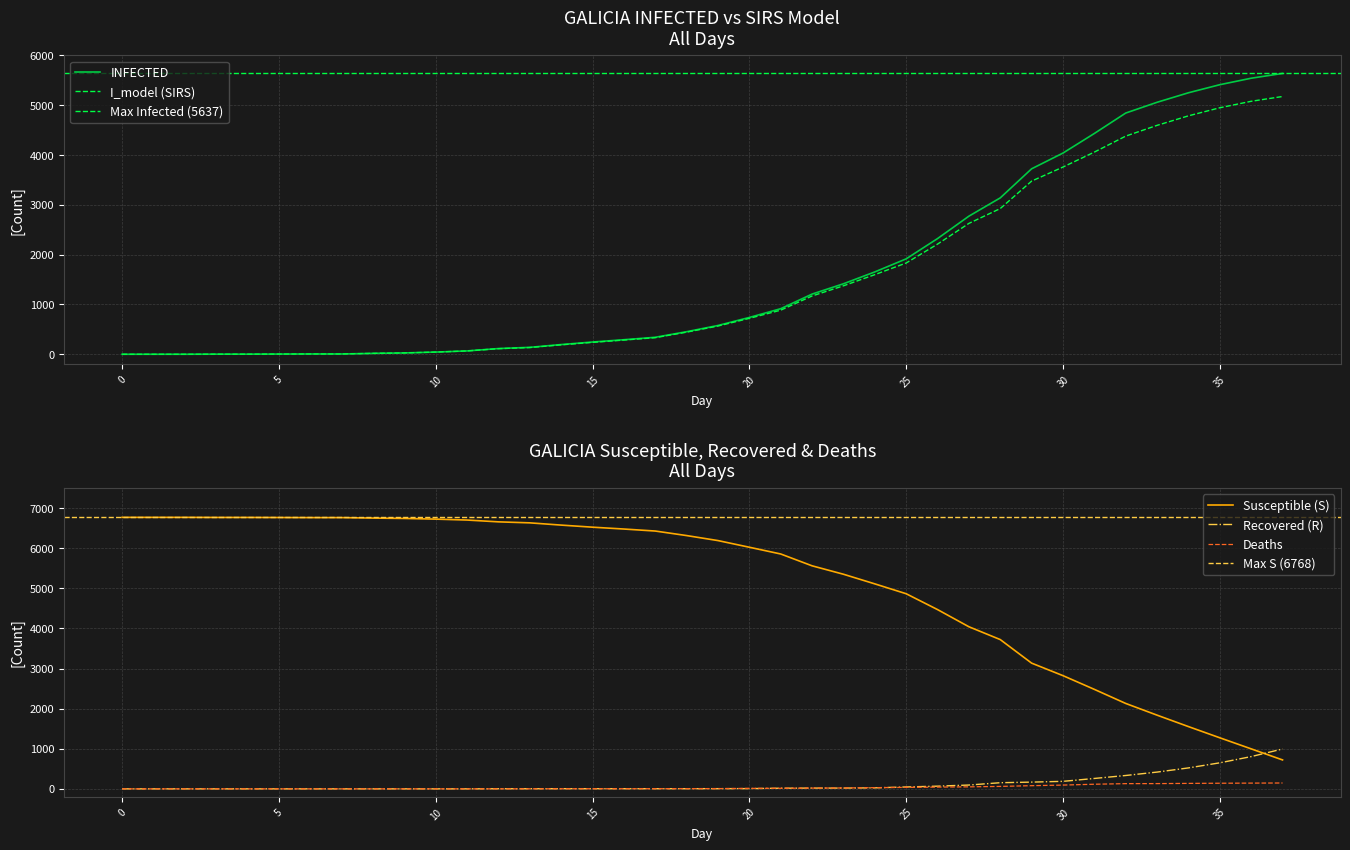

Which has a higher value, 31 or 23?

31